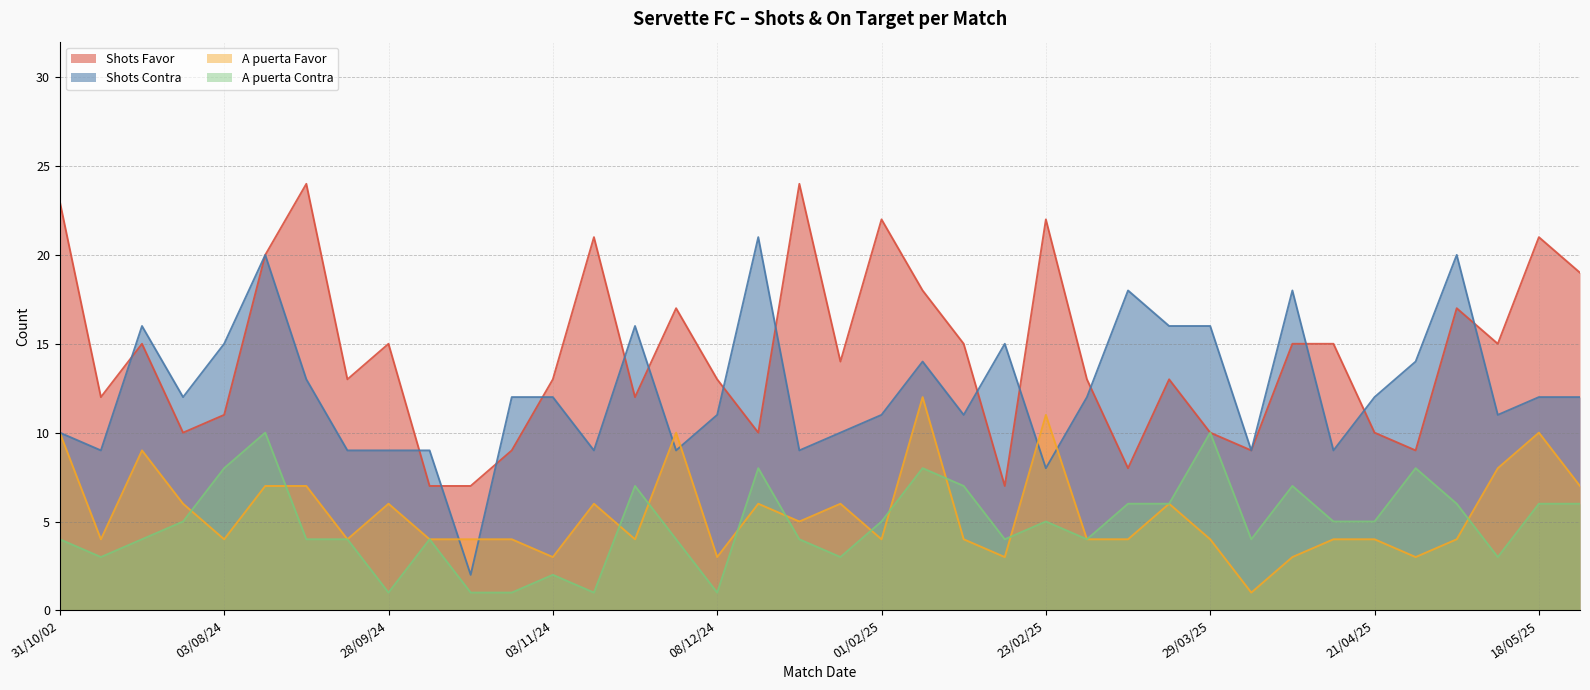

What is the value of the Shots Favor point at the 11th from the left?

7